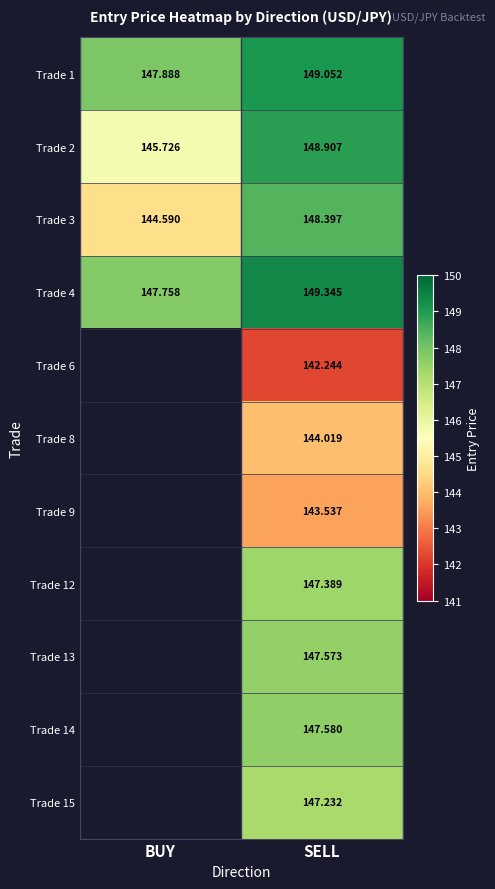

At which label is Trade 4 closest to 148?

BUY